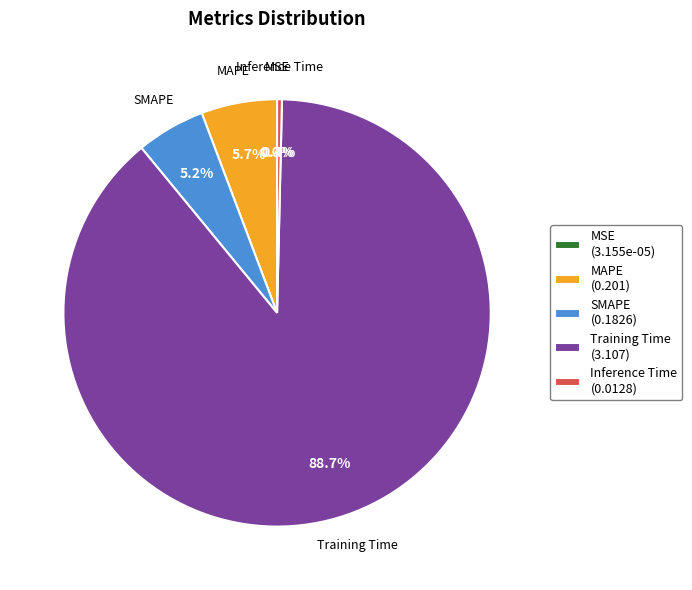

To the nearest percent, what percentage of the pie is Training Time?

89%